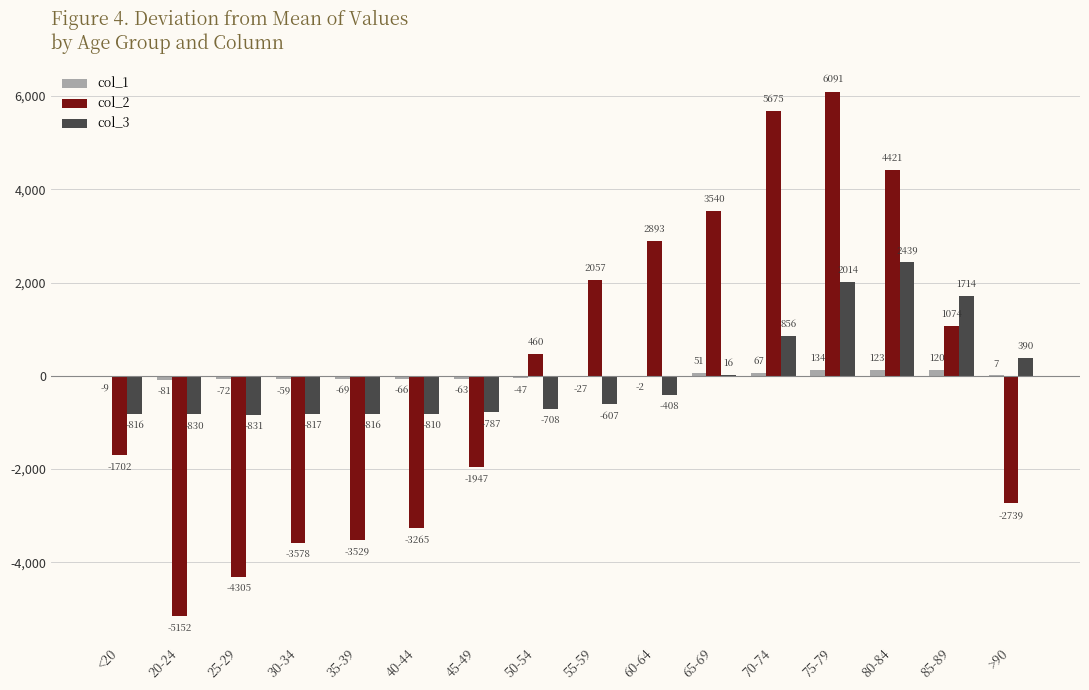

What is the difference between the col_3 values at 35-39 and 85-89?

2530.0